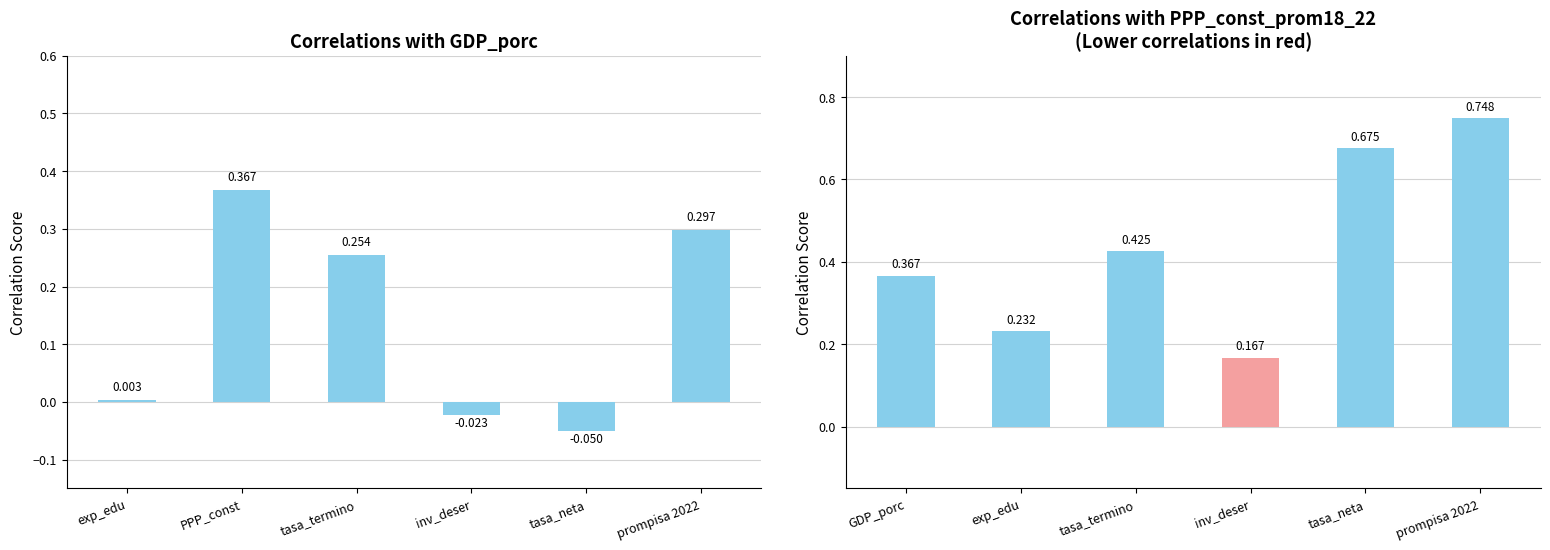

What is the spread (max minus min) of values at prompisa 2022?

0.5